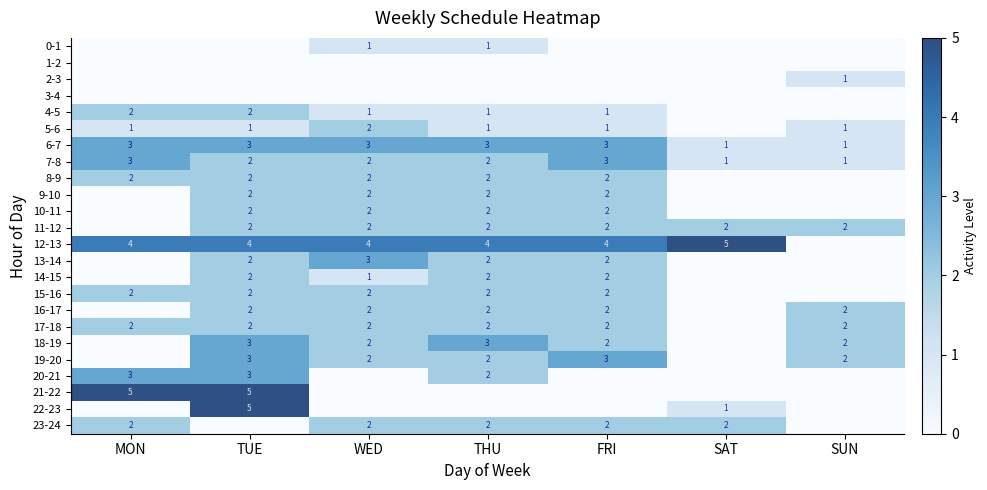

The 12-13 series shows 5 at THU. True or false?

False